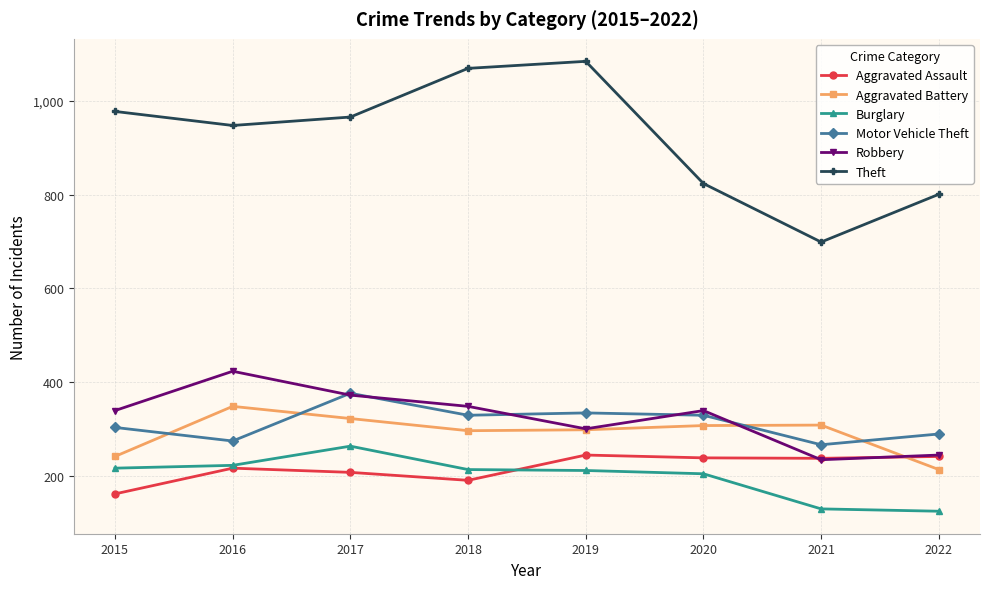

What is the minimum value shown in the chart?

124